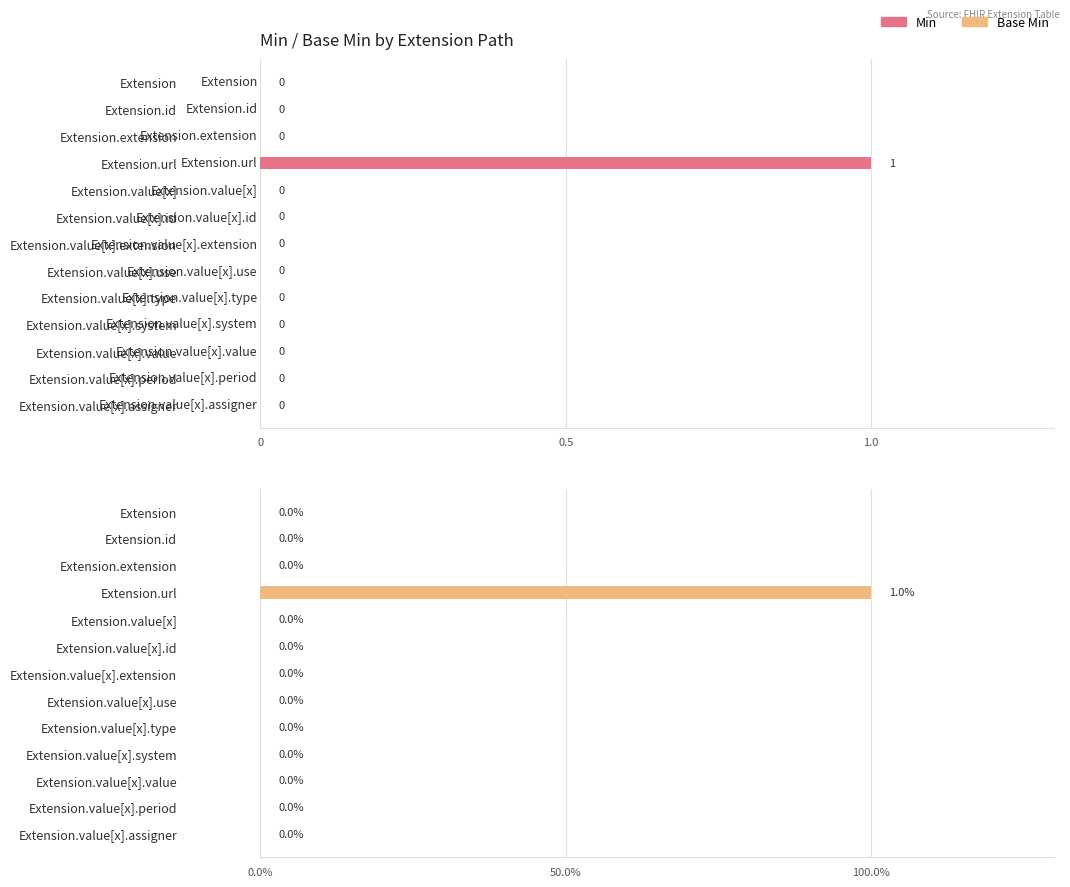

Is the value of Base Min at Extension.value[x].extension greater than the value of Min at Extension.value[x]?

No